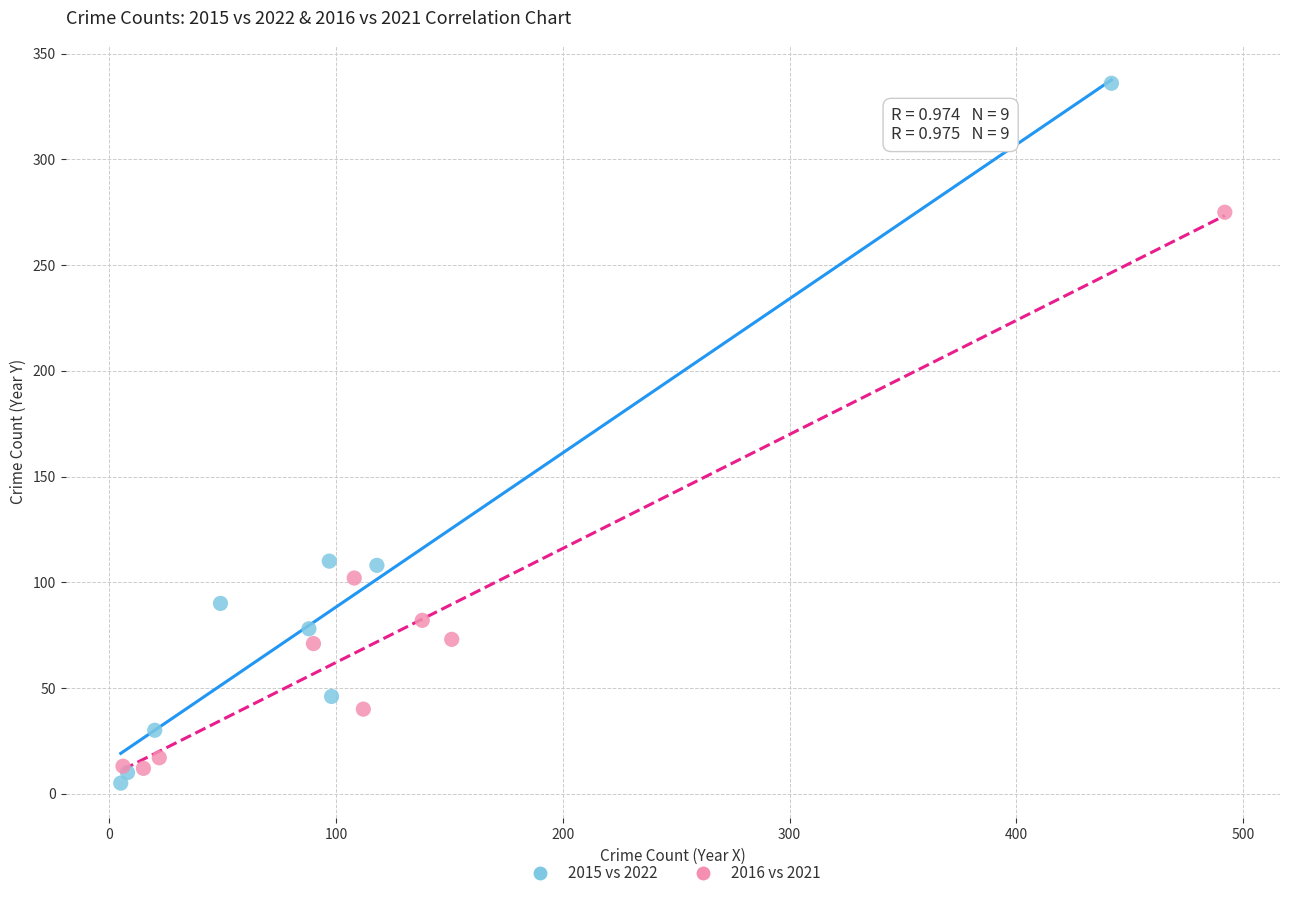

Which series has the widest spread of Y values?

2015 vs 2022